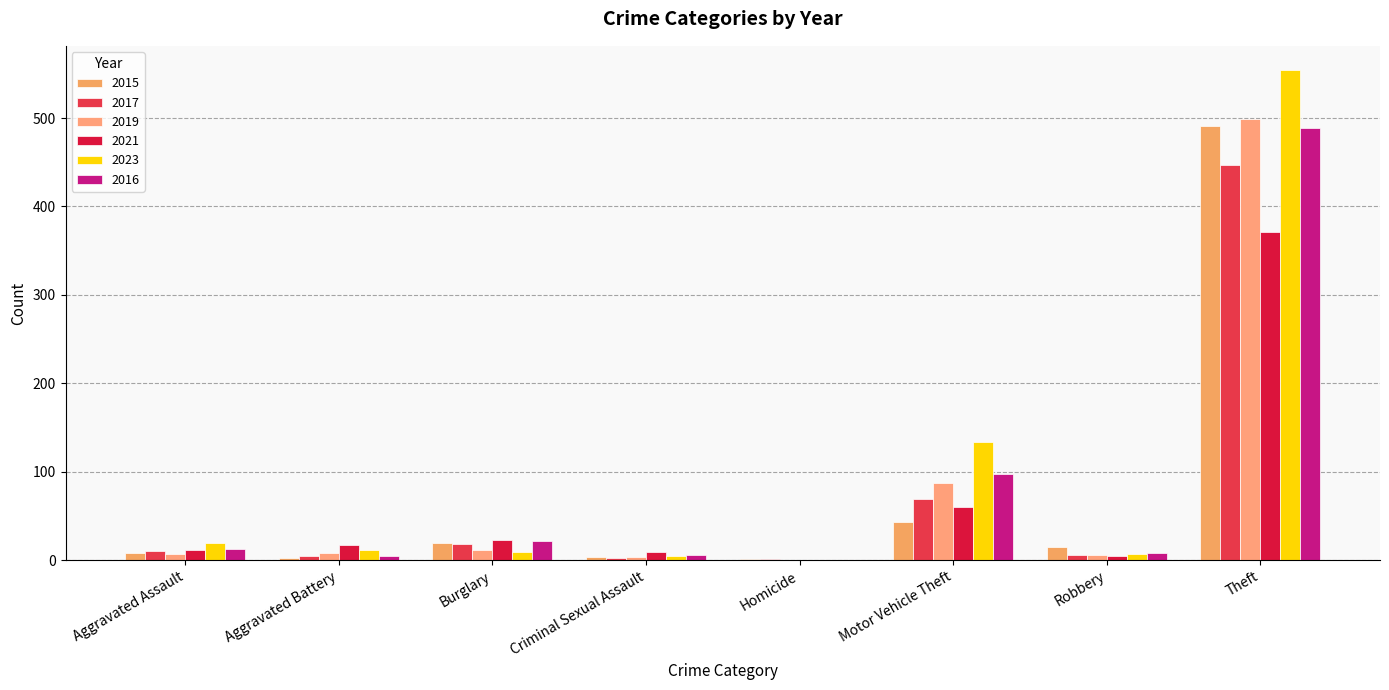

What position from the left is Aggravated Battery?

2